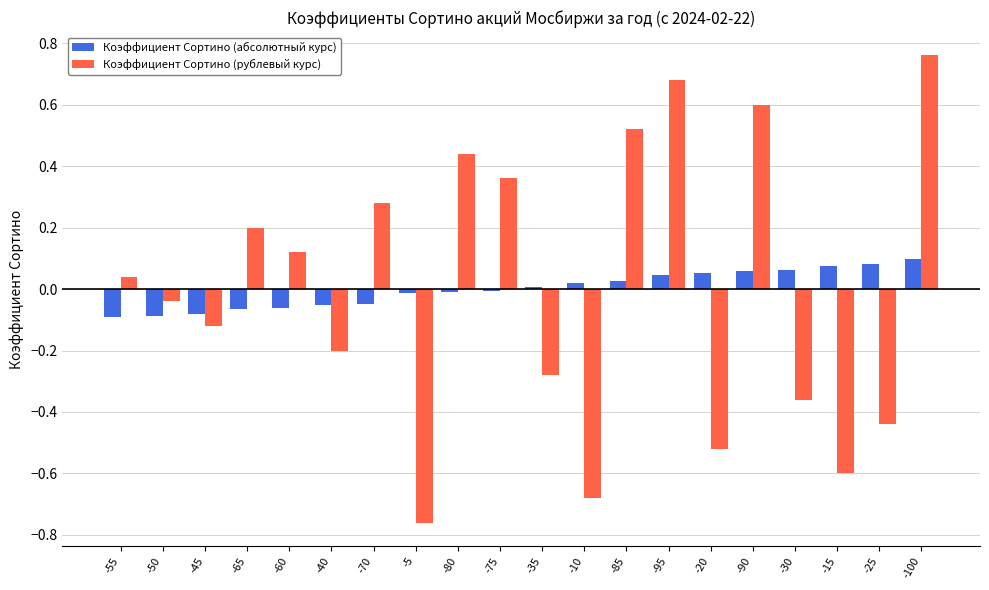

Which series has the largest range (max minus min)?

Коэффициент Сортино (рублевый курс)